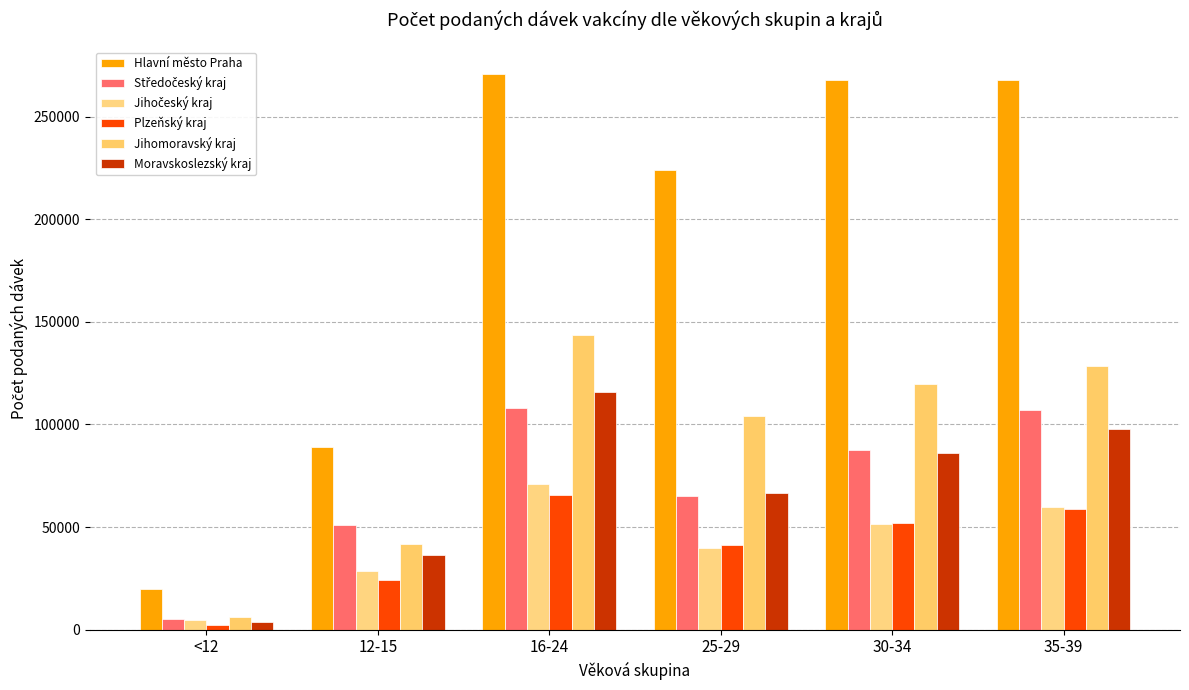

List the series in order of their peak value, highest first.

Hlavní město Praha, Jihomoravský kraj, Moravskoslezský kraj, Středočeský kraj, Jihočeský kraj, Plzeňský kraj